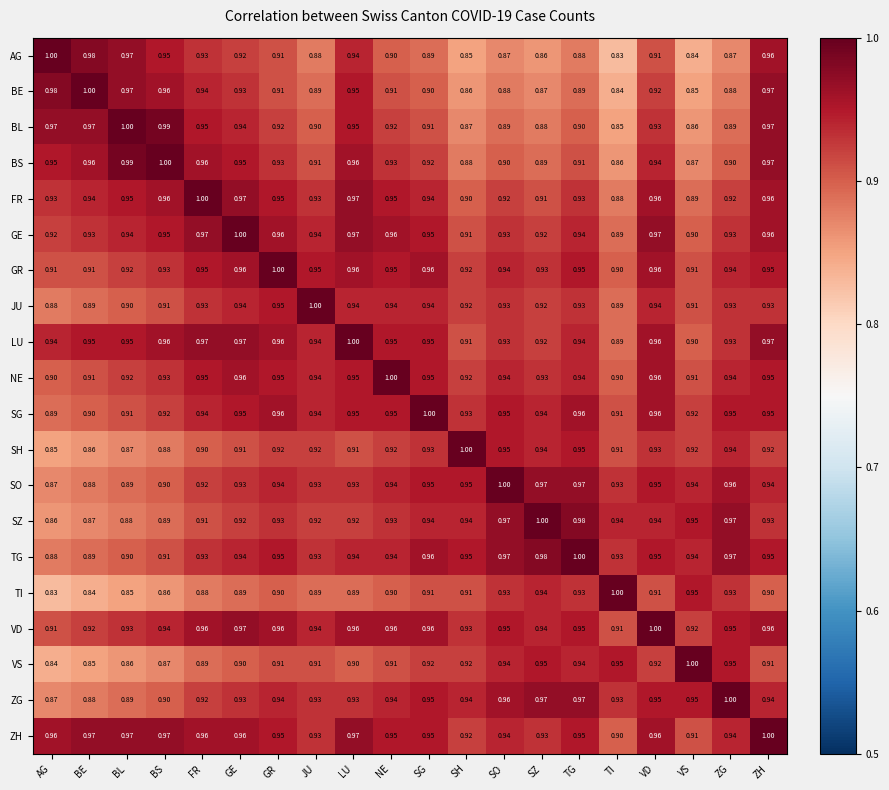

At how many categories does at least one series exceed 0?

20